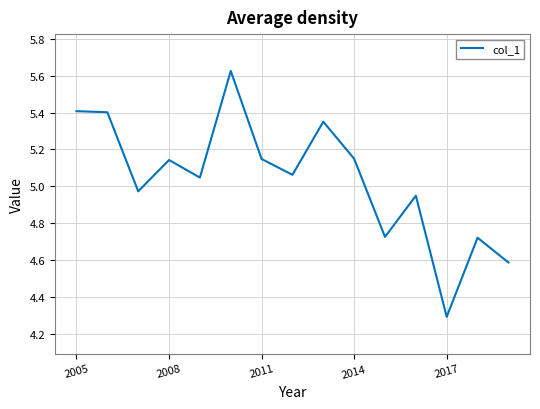

What is the smallest value displayed?

4.3